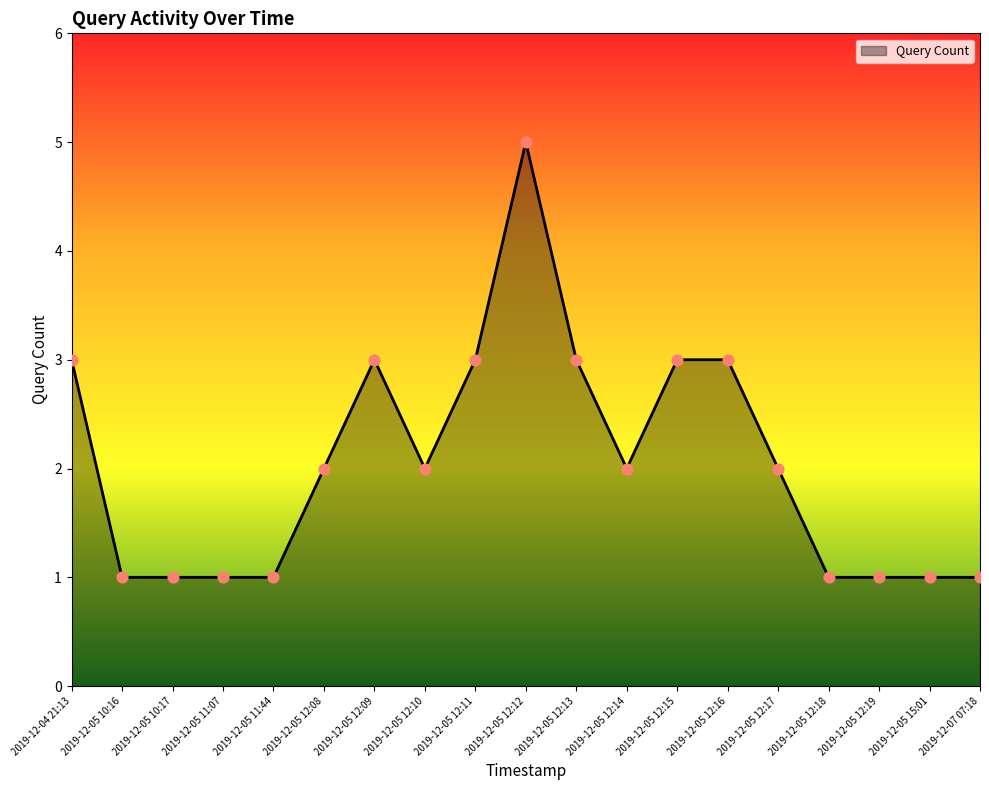

Between 2019-12-05 12:18 and 2019-12-05 12:17, which is larger?

2019-12-05 12:17